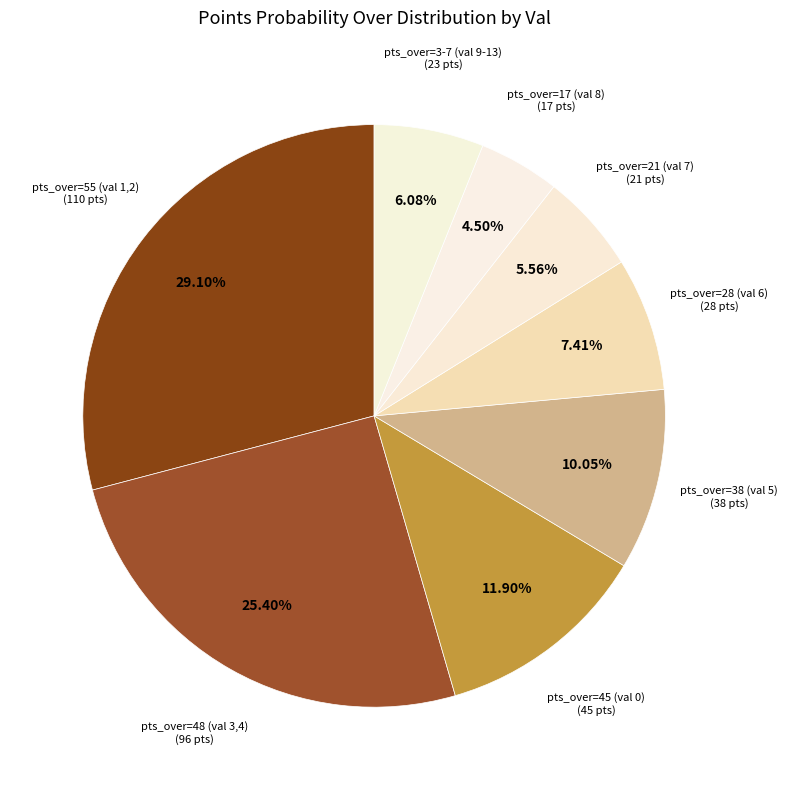

How many segments does this pie chart have?

8